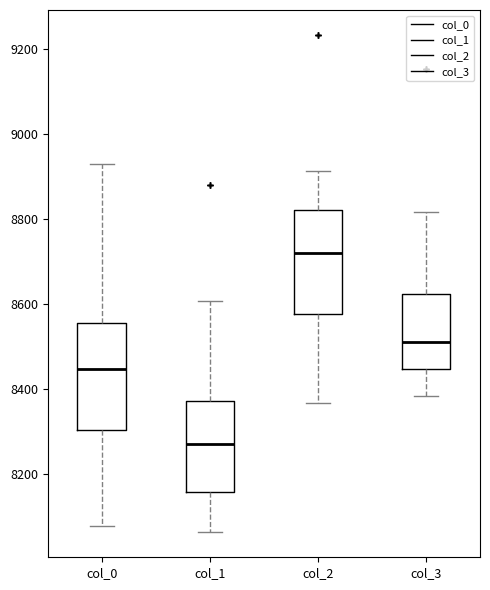

Reading left to right, read every box against the y-axis: the position of its median line, the range the box covers, and the ends of its whiskers. The values are not printed on the chart, so give them approximately, as read against the axis.

col_0: median 8440, box 8300 to 8560, whiskers 8080 to 8920
col_1: median 8280, box 8160 to 8380, whiskers 8060 to 8600
col_2: median 8720, box 8580 to 8820, whiskers 8360 to 8920
col_3: median 8520, box 8440 to 8620, whiskers 8380 to 8820